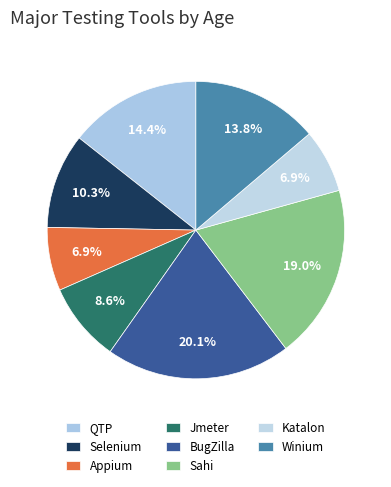

How many segments does this pie chart have?

8